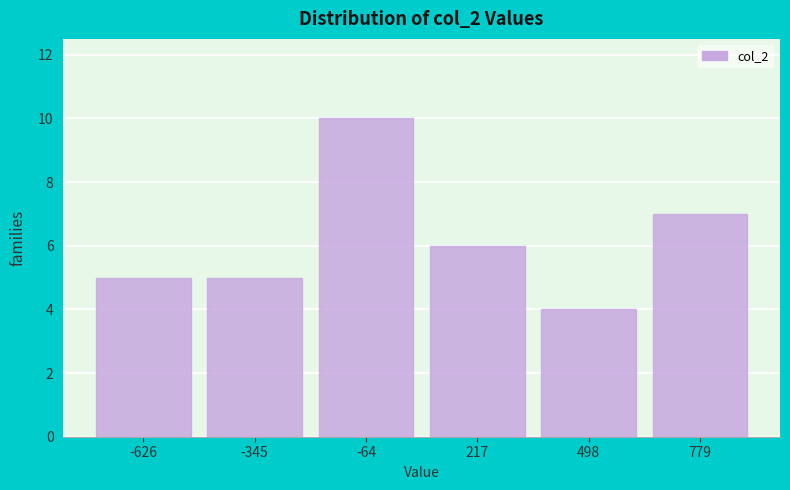

Reading left to right, transcribe all the data shown in this chart.

-626=5	-345=5	-64=10	217=6	498=4	779=7